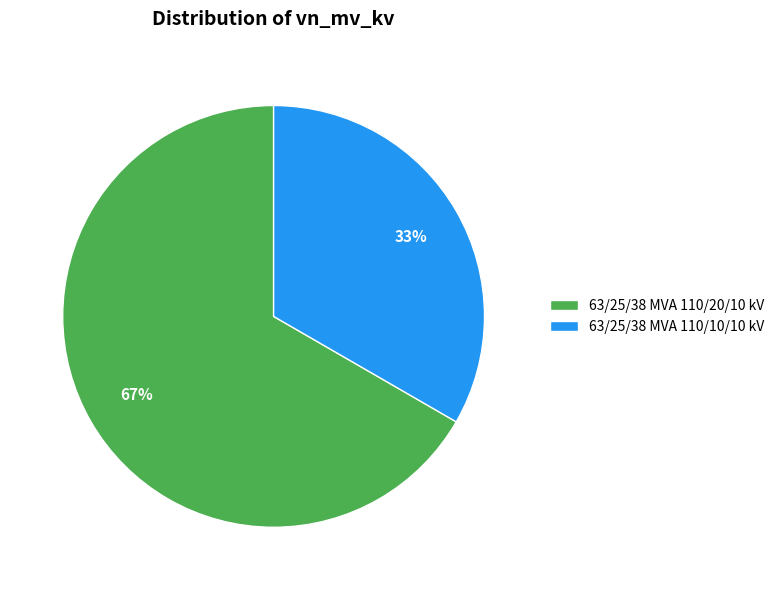

Is 63/25/38 MVA 110/20/10 kV the majority of the pie?

Yes